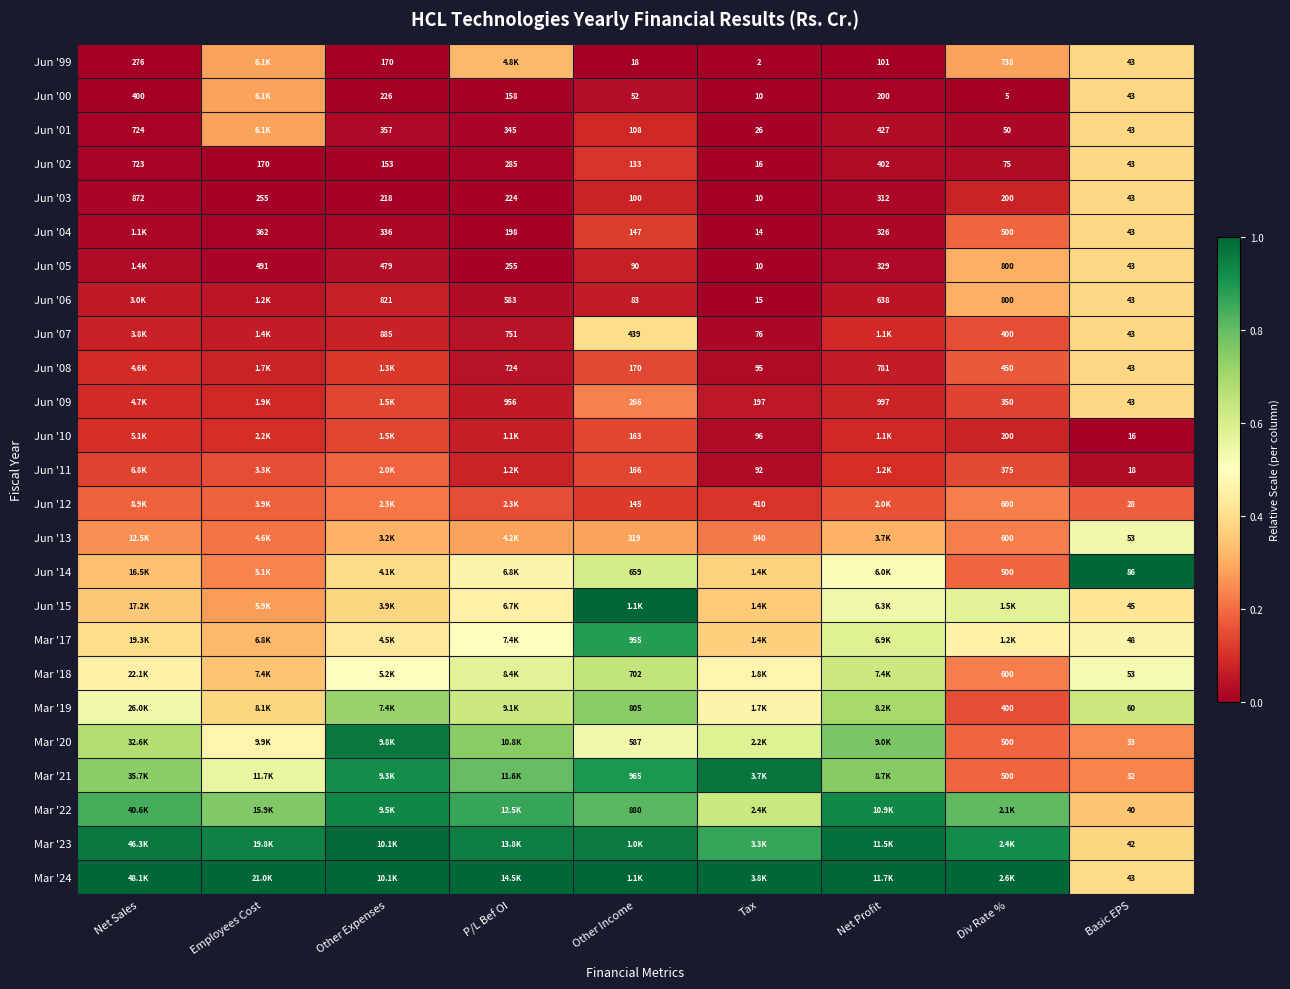

Where is Jun '03 nearest to the value 441?

Net Profit